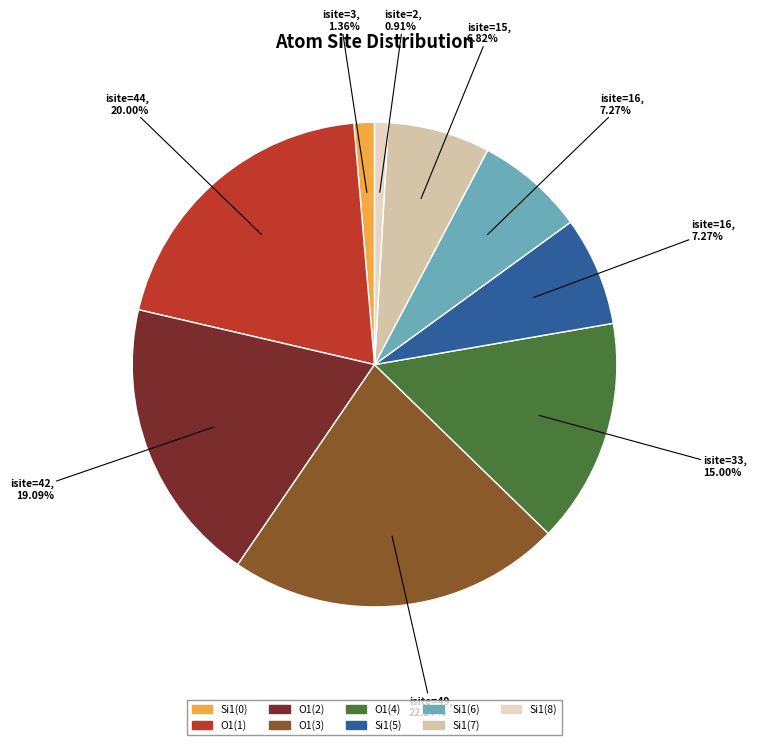

How many slices are in this pie chart?

9